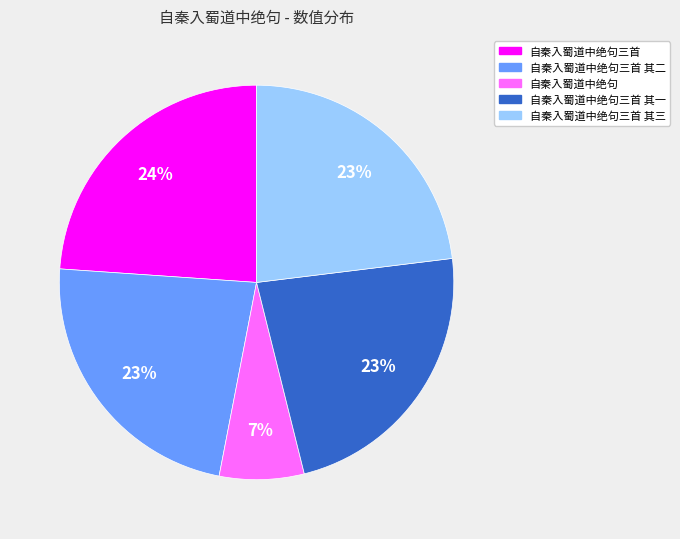

What is the ratio of the value at 自秦入蜀道中绝句三首 to the value at 自秦入蜀道中绝句三首 其三?

1.0